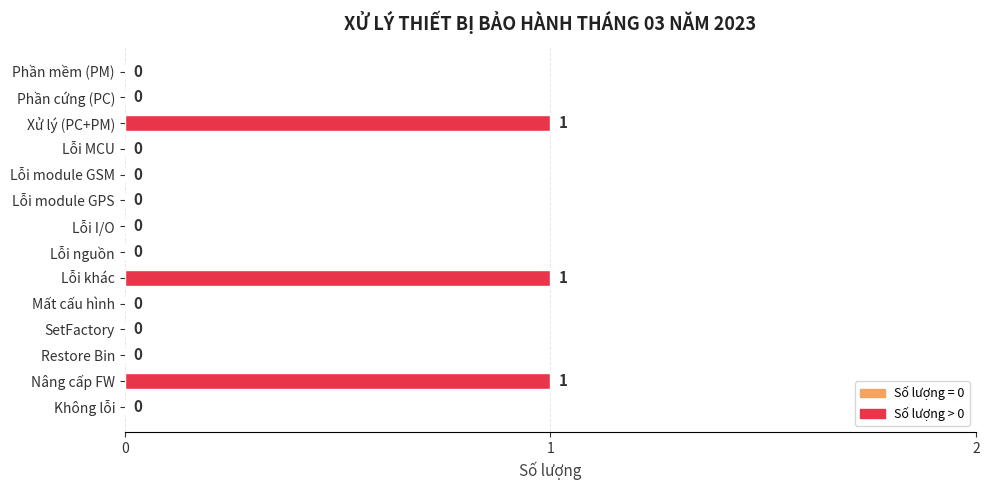

What is the sum of all values?

3